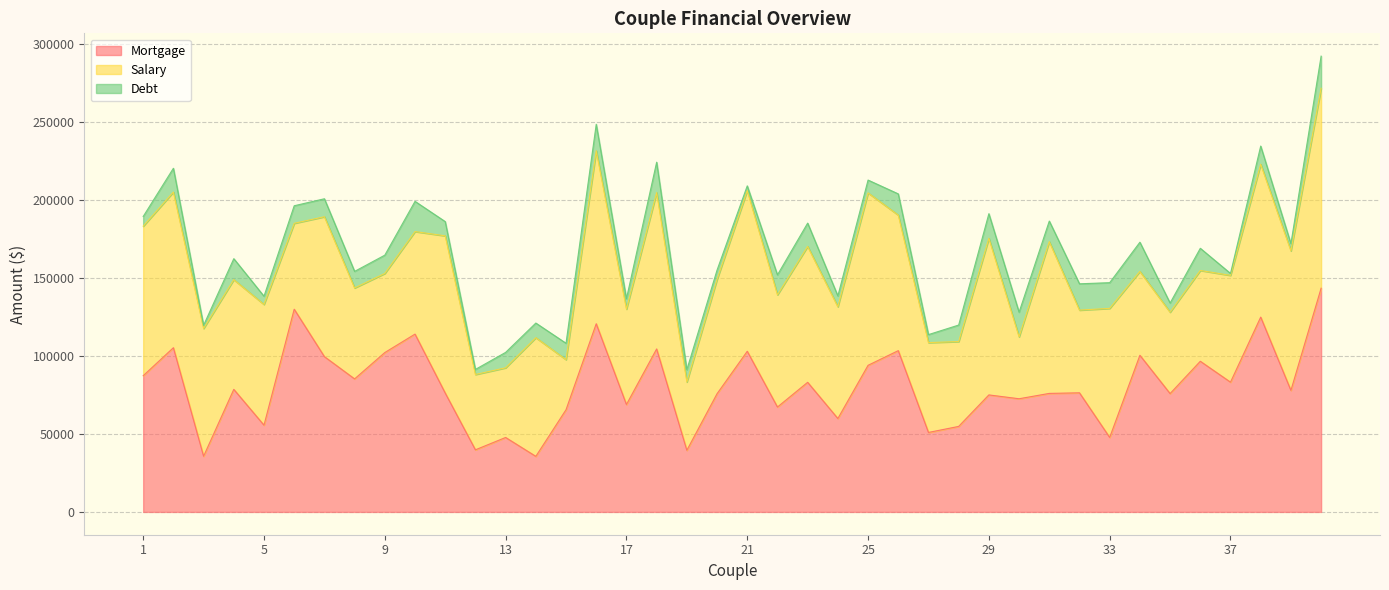

The Salary series shows 68480 at 37. True or false?

True